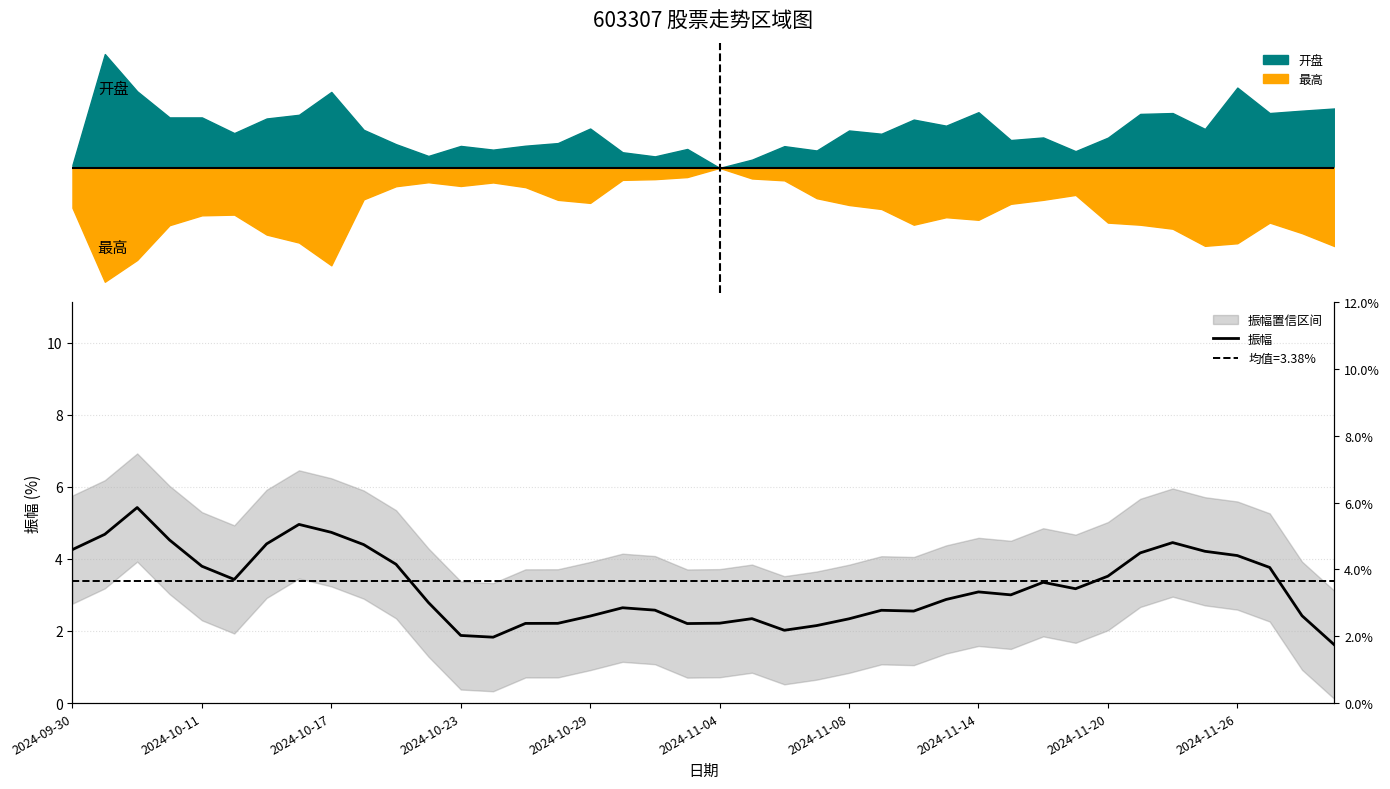

Where is the data nearest to the value 3?

29